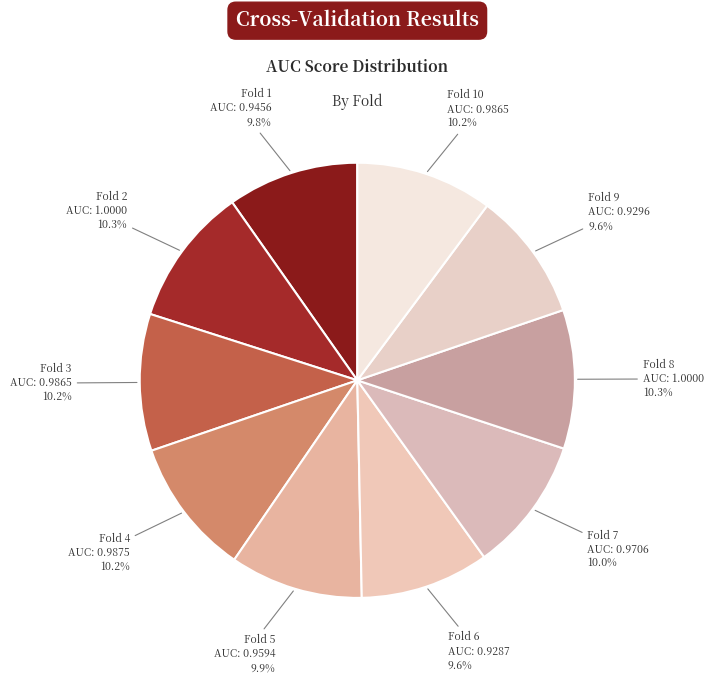

Count the number of slices in the pie.

10